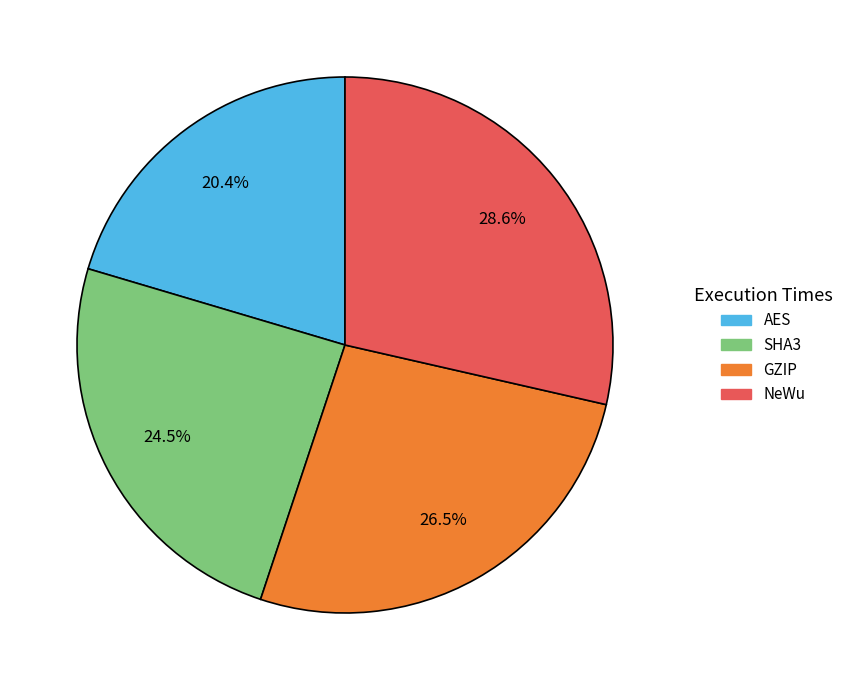

Between SHA3 and GZIP, which is larger?

GZIP